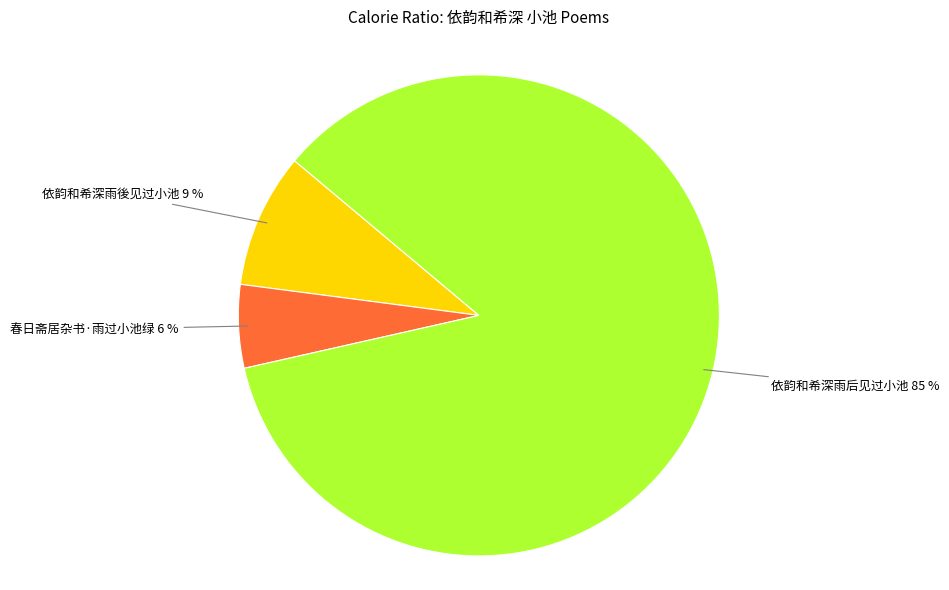

Is there any slice that represents more than half of the pie?

Yes